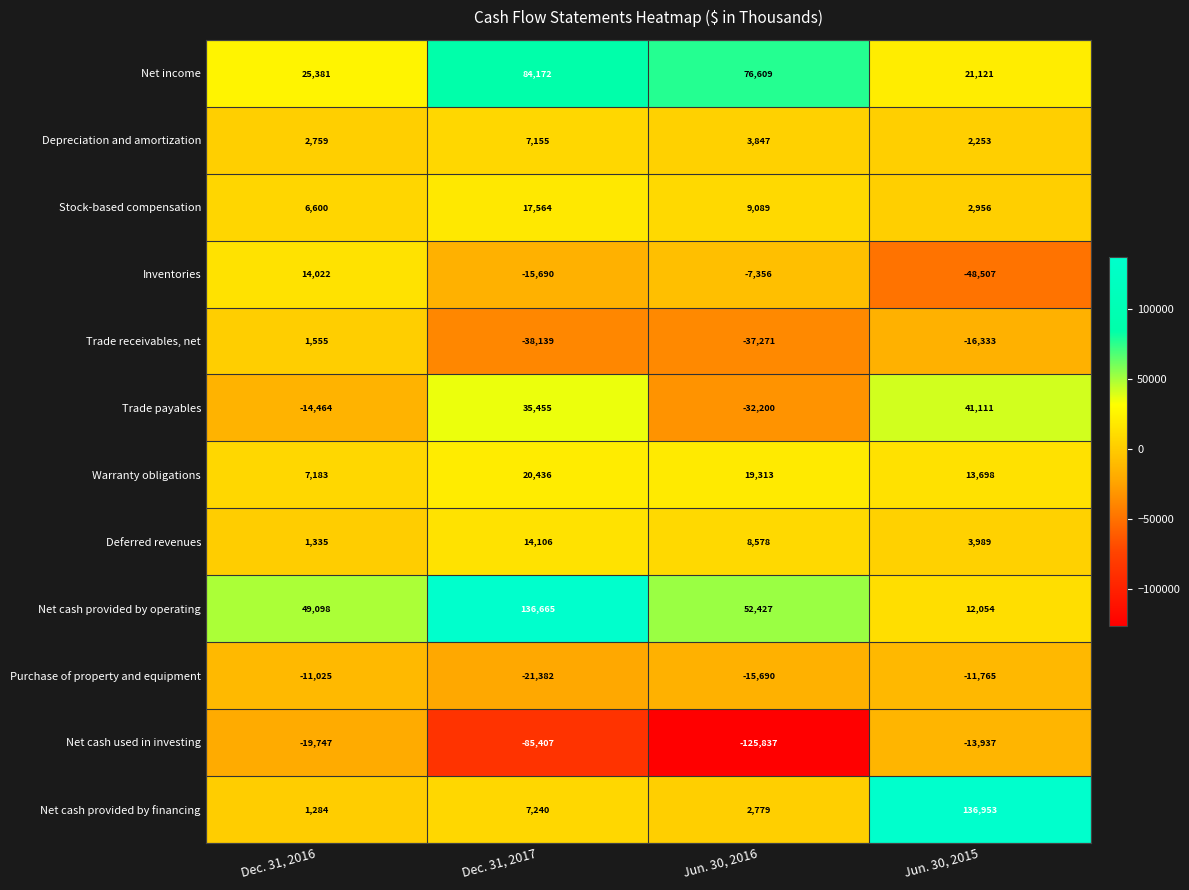

Which series changed the most between Jun. 30, 2016 and Jun. 30, 2015?

Net cash provided by financing